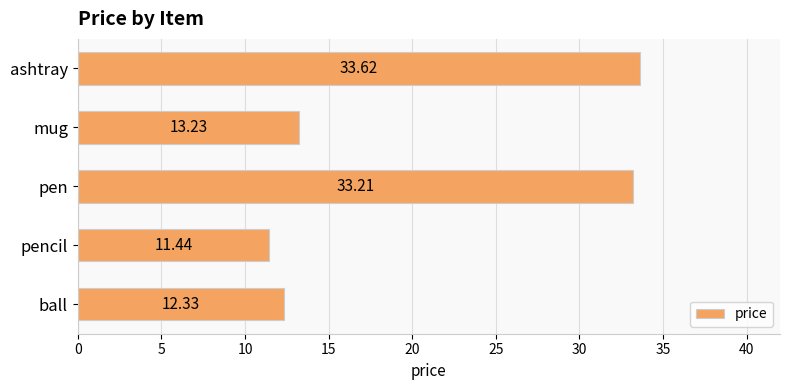

What is the ratio of the value at pencil to the value at pen?

0.3